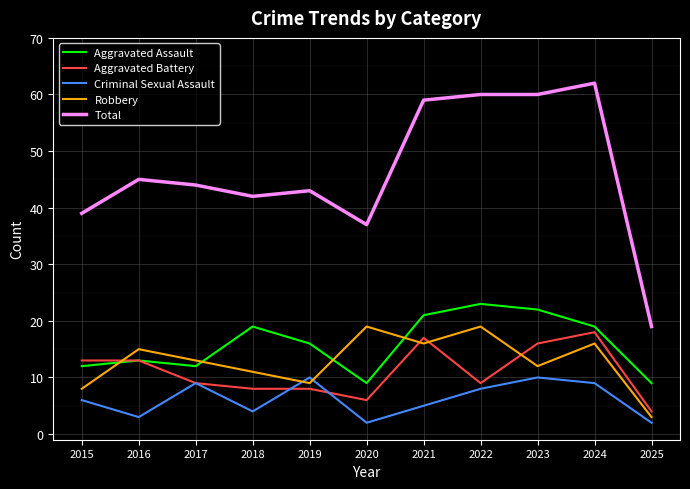

What is the difference between the second highest and second lowest values in the Aggravated Assault series?

13